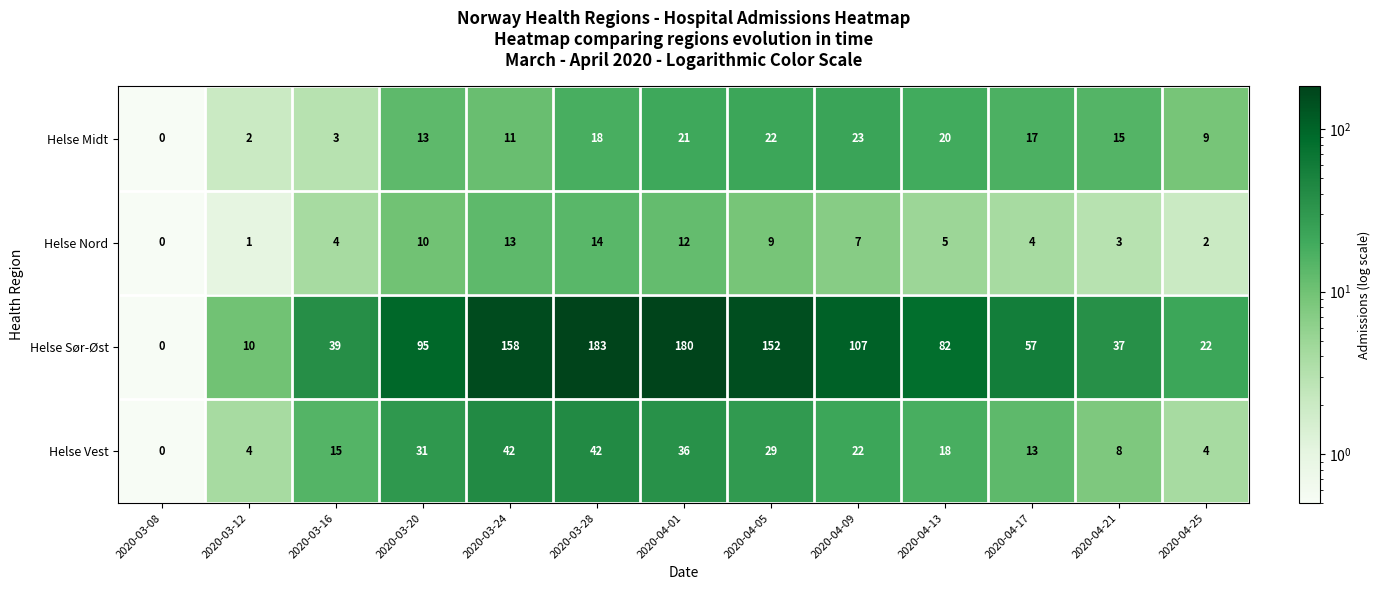

What is the total value across all series at 2020-04-21?

63